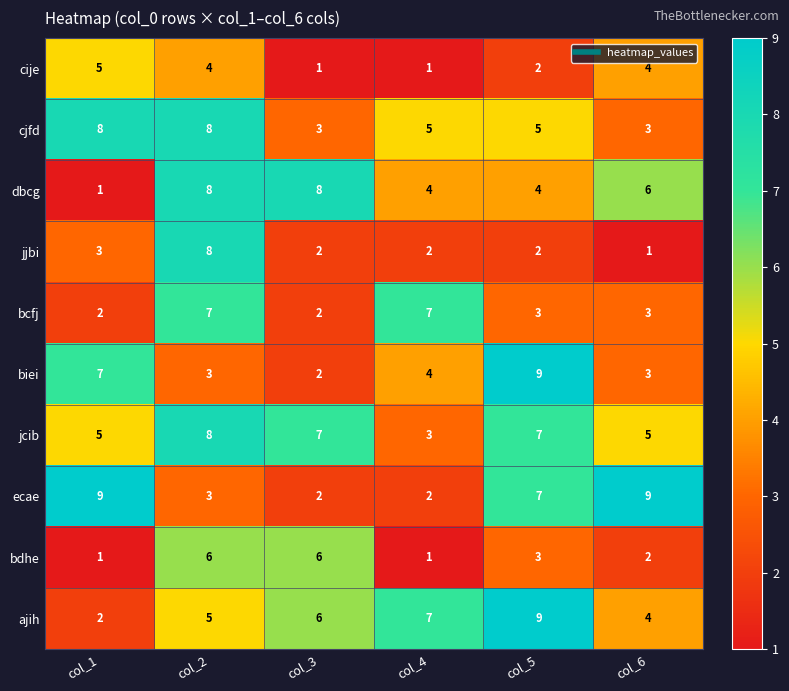

At which category is the sum across all series the highest?

col_2